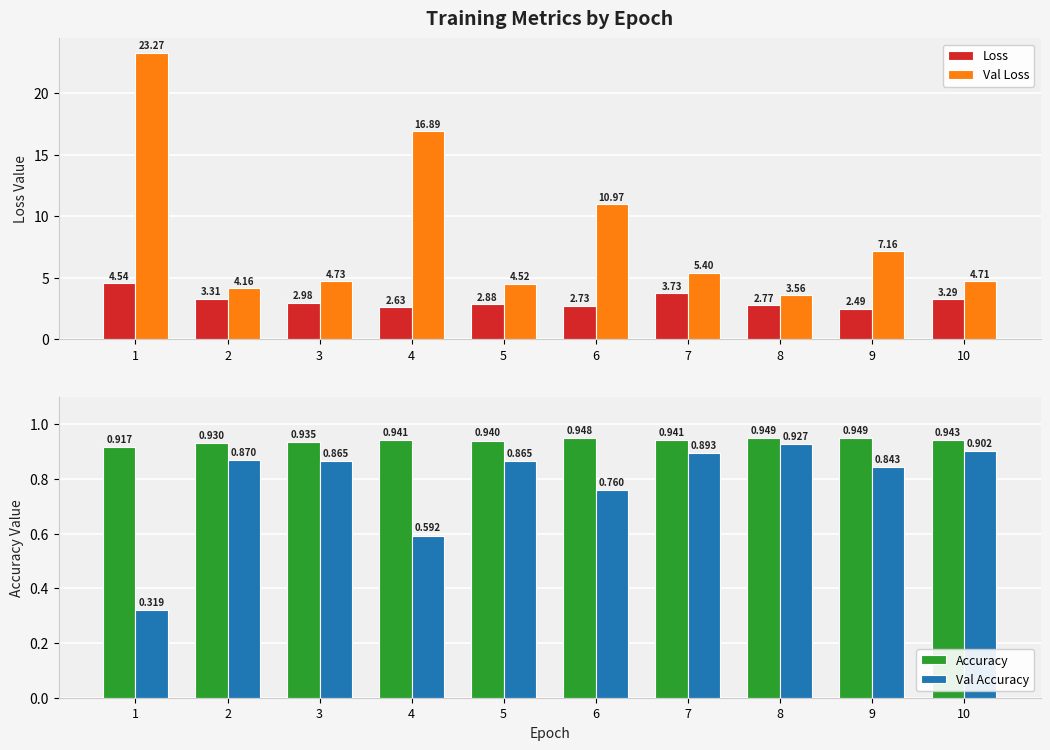

At which label does Val Accuracy reach its peak?

8